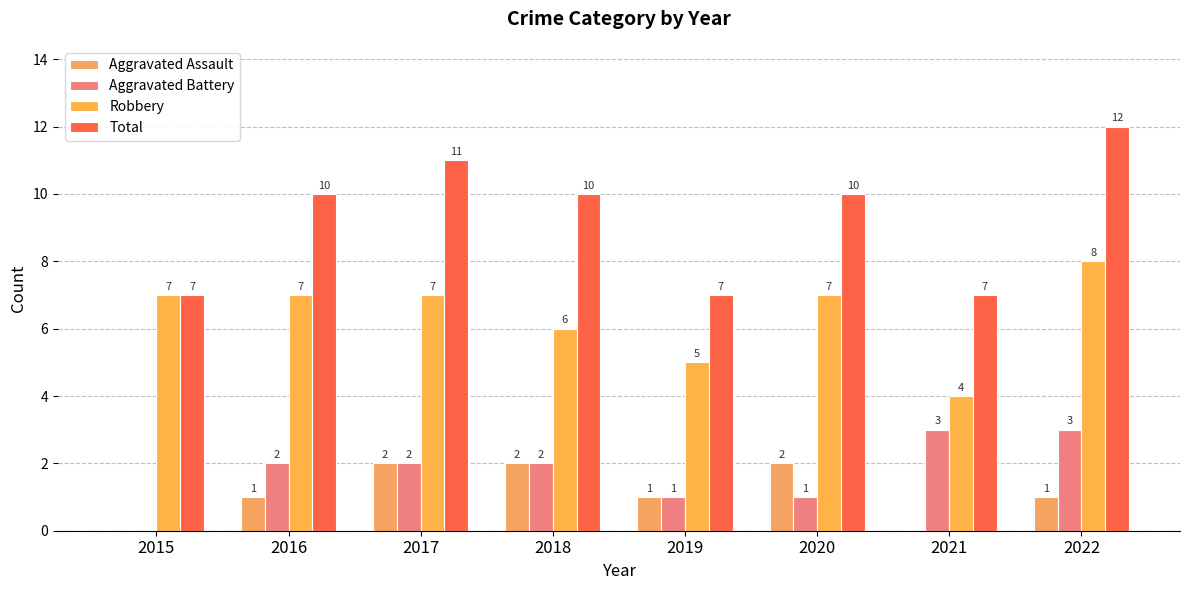

What is the total value across all series at 2018?

20